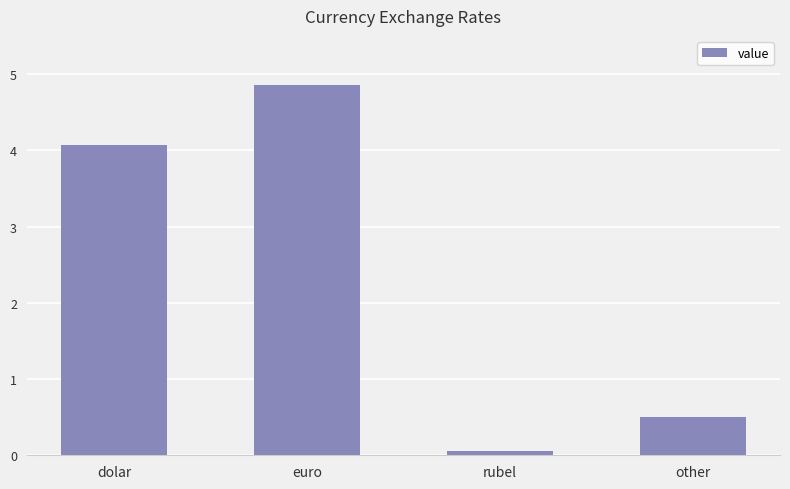

Is it true that the value at euro is 4.8?

True